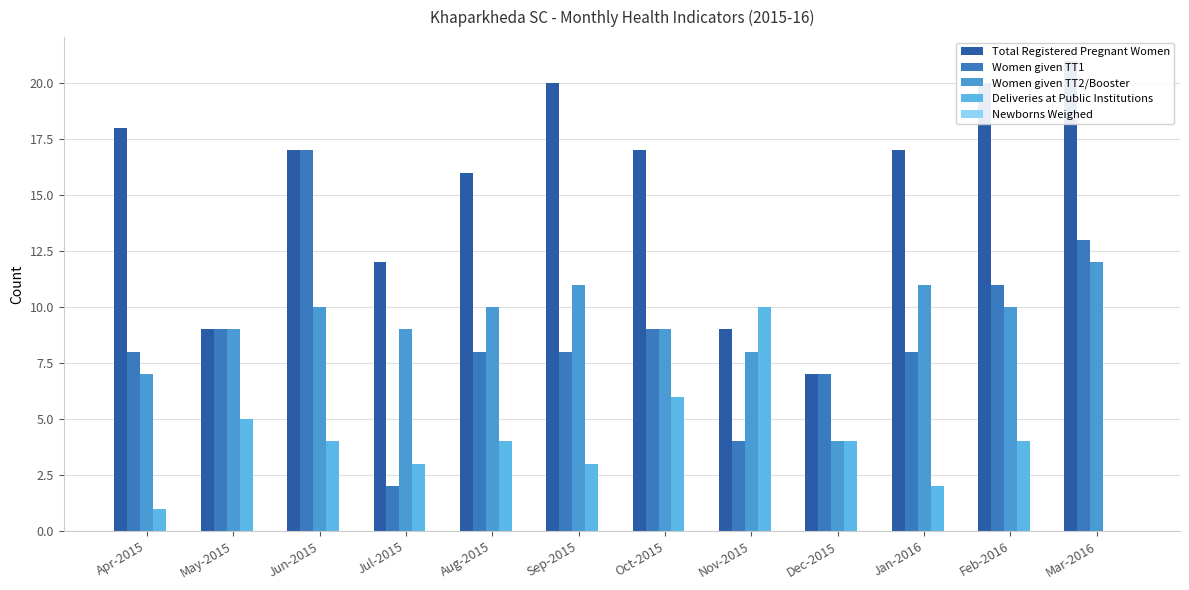

Which series has the widest spread of values?

Women given TT1